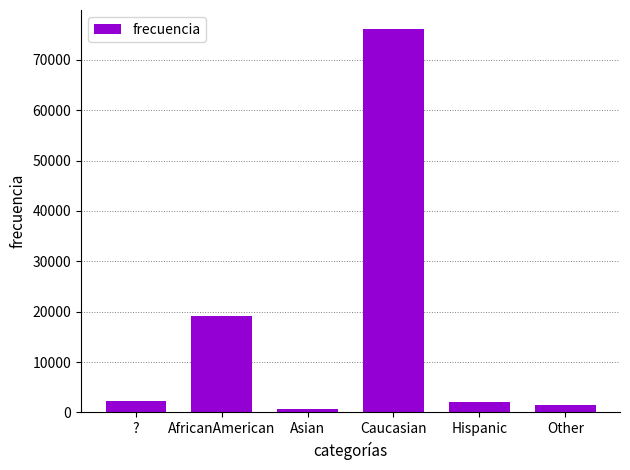

What is the sum of the values at Caucasian and Asian?

76740